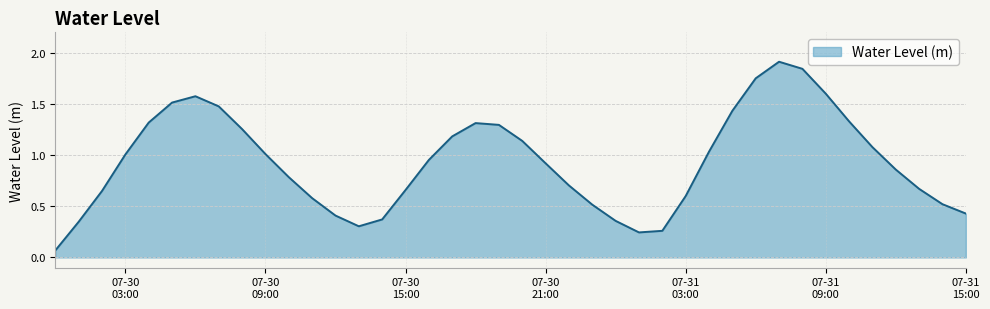

What is the greatest value displayed?

1.9